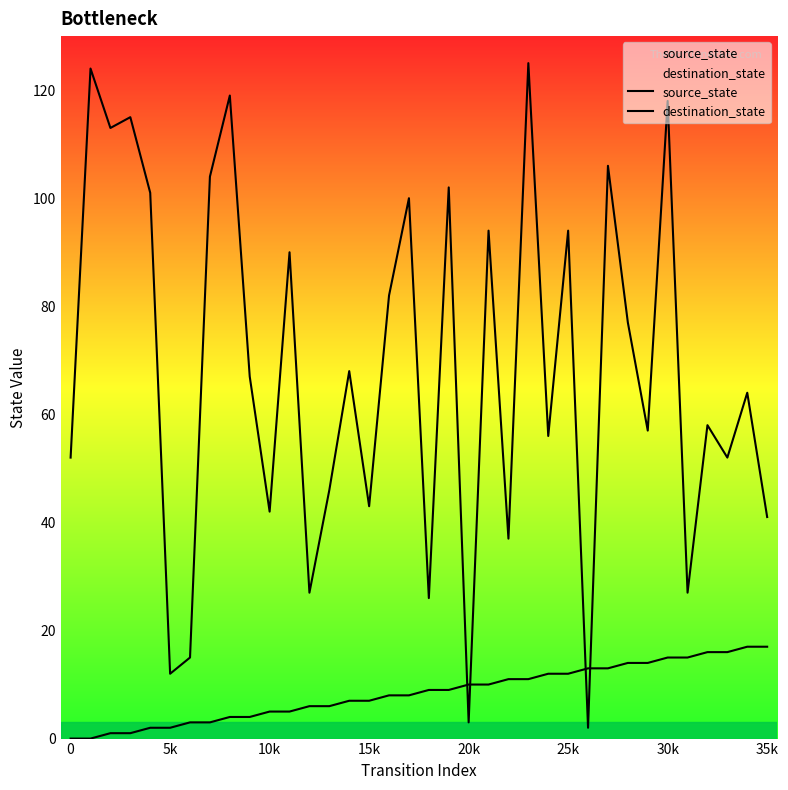

List the series in order of their peak value, lowest first.

source_state, destination_state